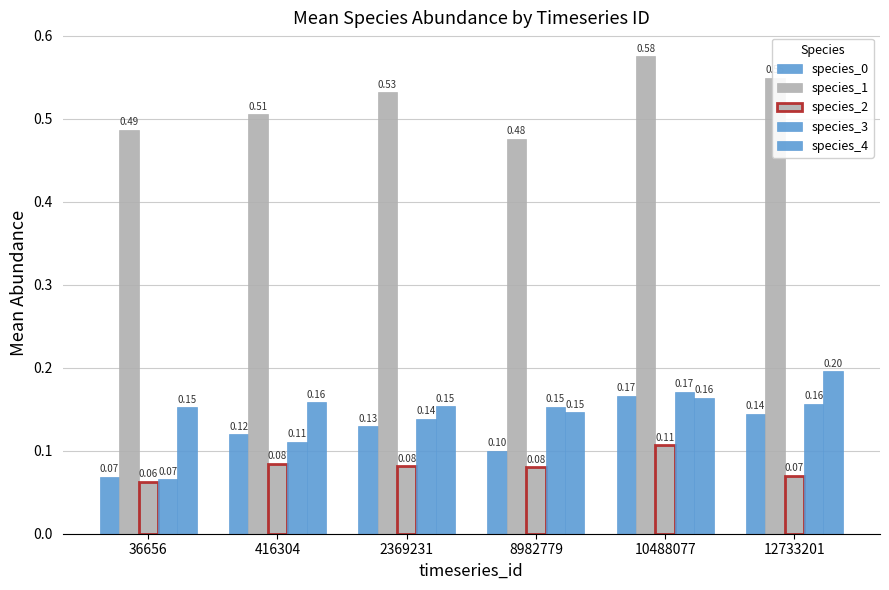

How many bars are there in each group?

5